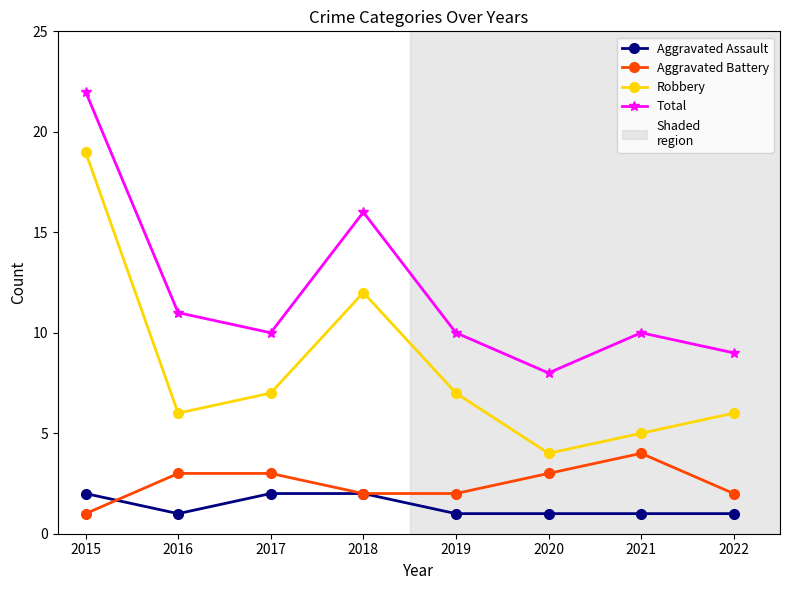

Which series changed the most between 2021 and 2022?

Aggravated Battery